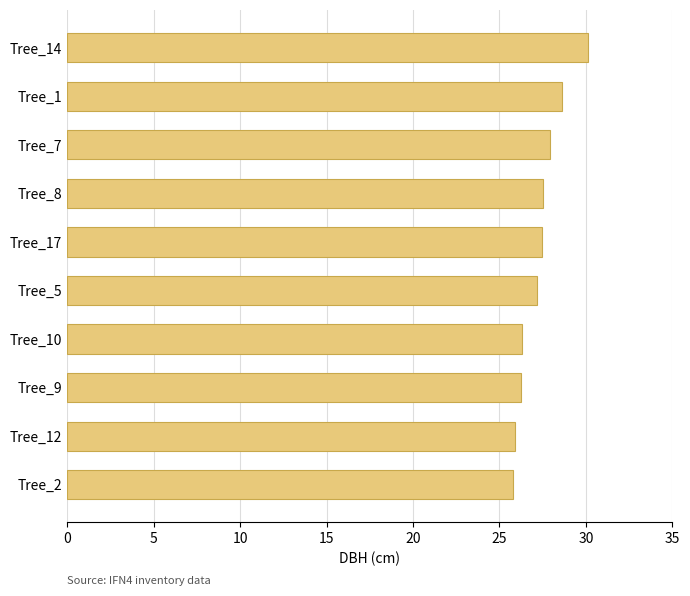

Which category has the highest value across all series?

Tree_14